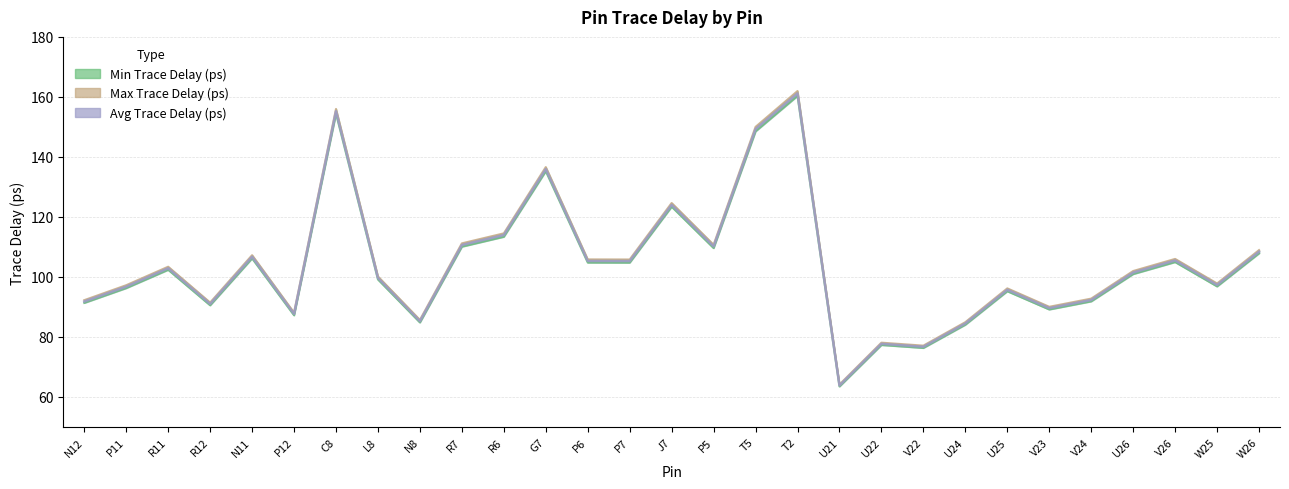

Which series has the widest spread of values?

Max Trace Delay (ps)